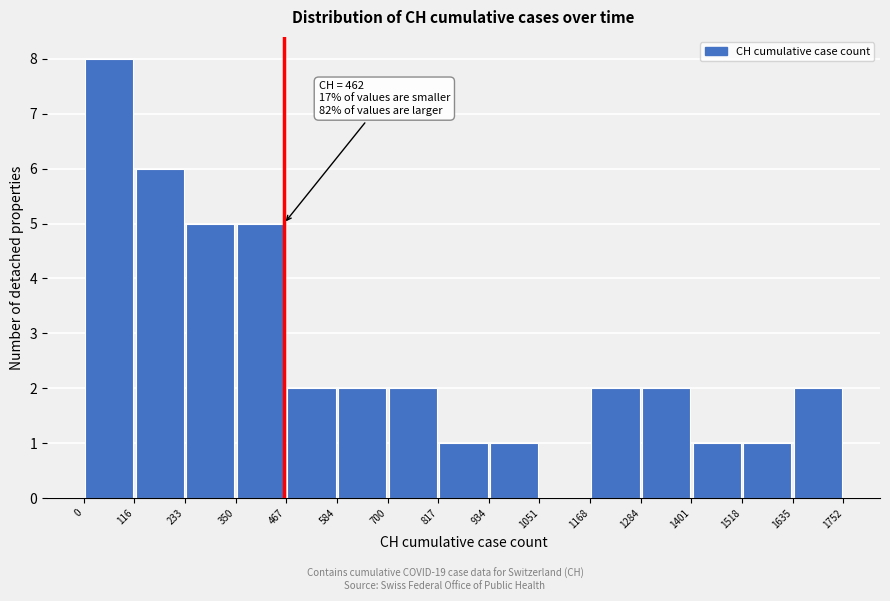

Over which range of the x-axis is the bar tallest?

0 to 116